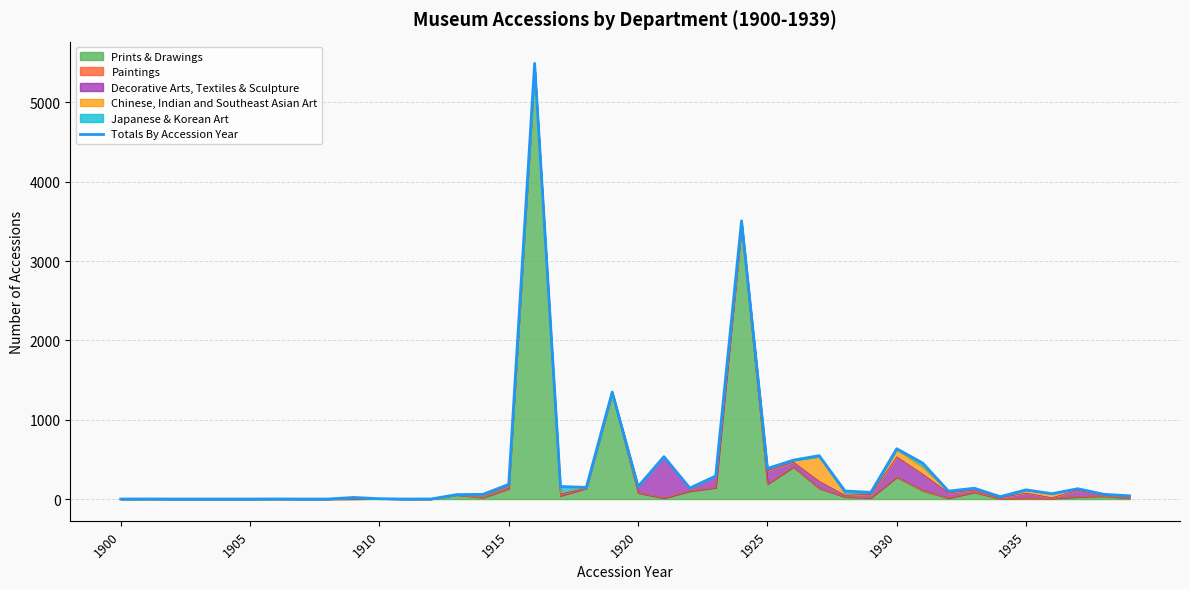

What is the difference between the maximum and second lowest values?

5492